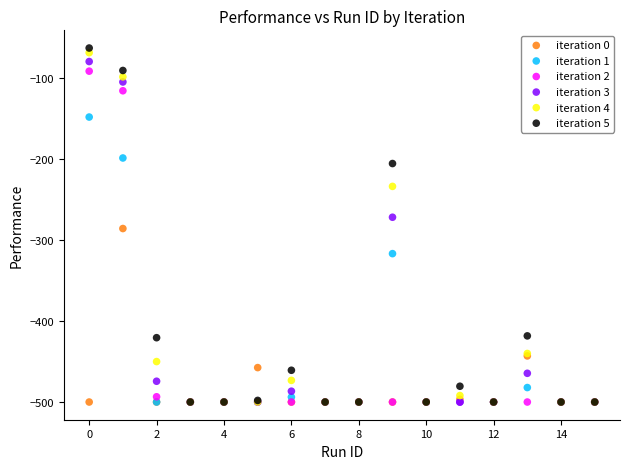

In the iteration 1 series, what Y value is closest to -323?

-316.6